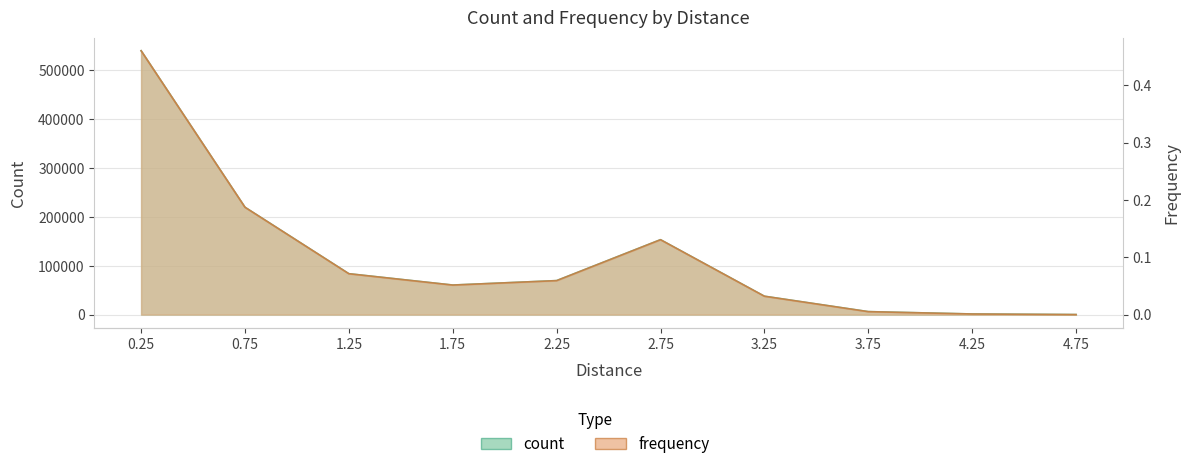

Which series has the largest total across all categories?

count